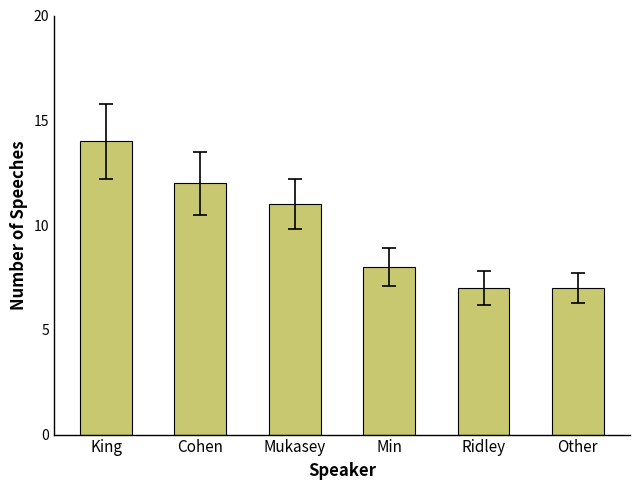

What is the maximum value shown in the chart?

14